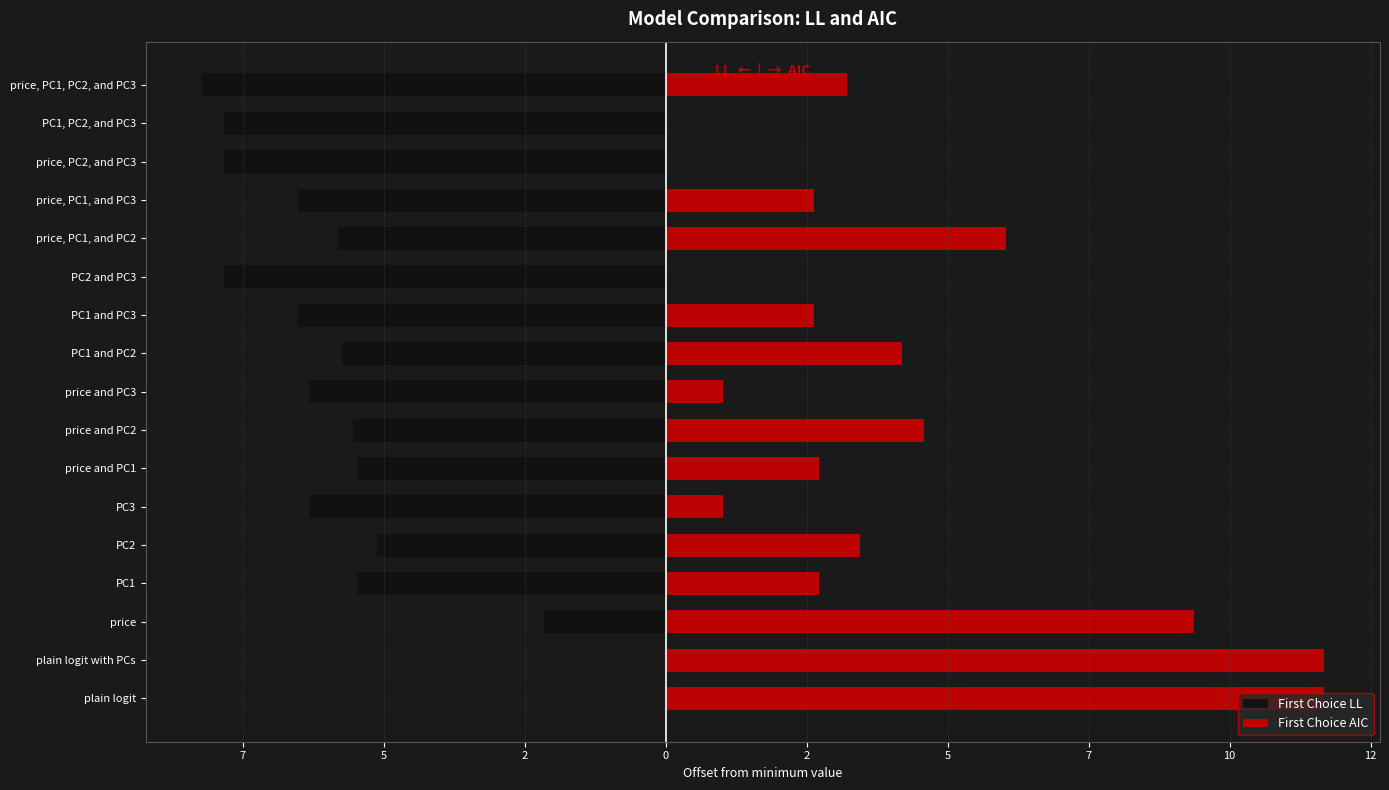

How many bars are there in each group?

2